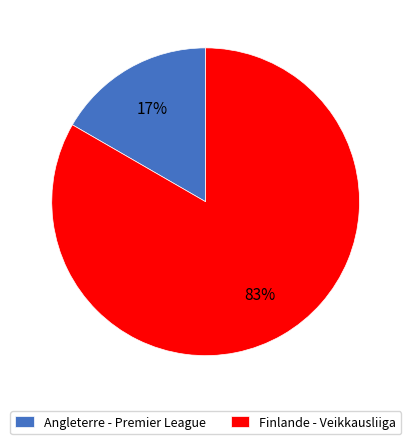

What is the majority slice?

Finlande - Veikkausliiga